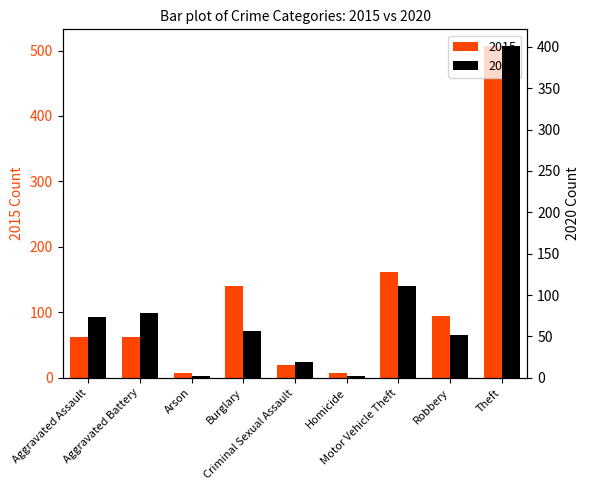

What is the label of the 4th bar from the left?

Burglary